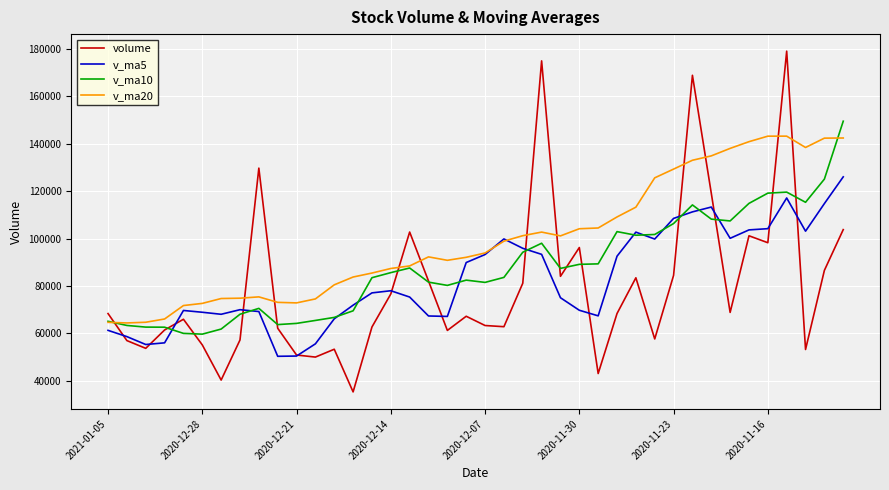

Is this an area chart (filled region under the line)?

No